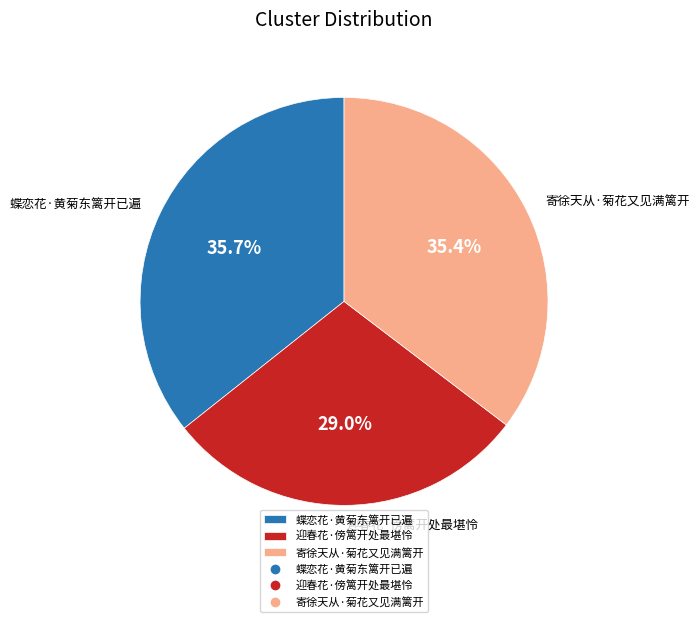

What is the total percentage of 迎春花·傍篱开处最堪怜 and 蝶恋花·黄菊东篱开已遍?

64.6%